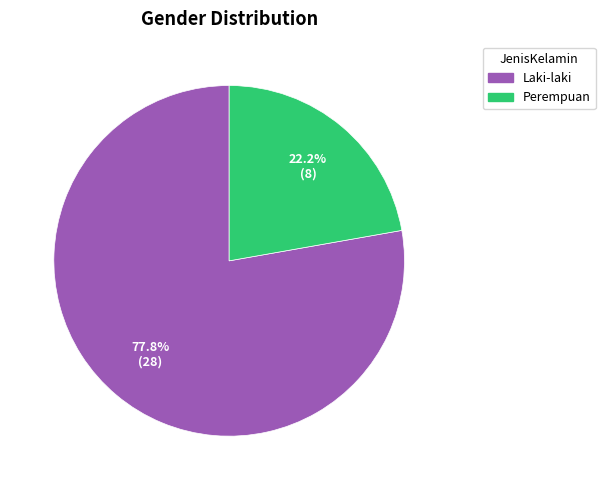

The Laki-laki slice represents 69% of the pie. True or false?

False